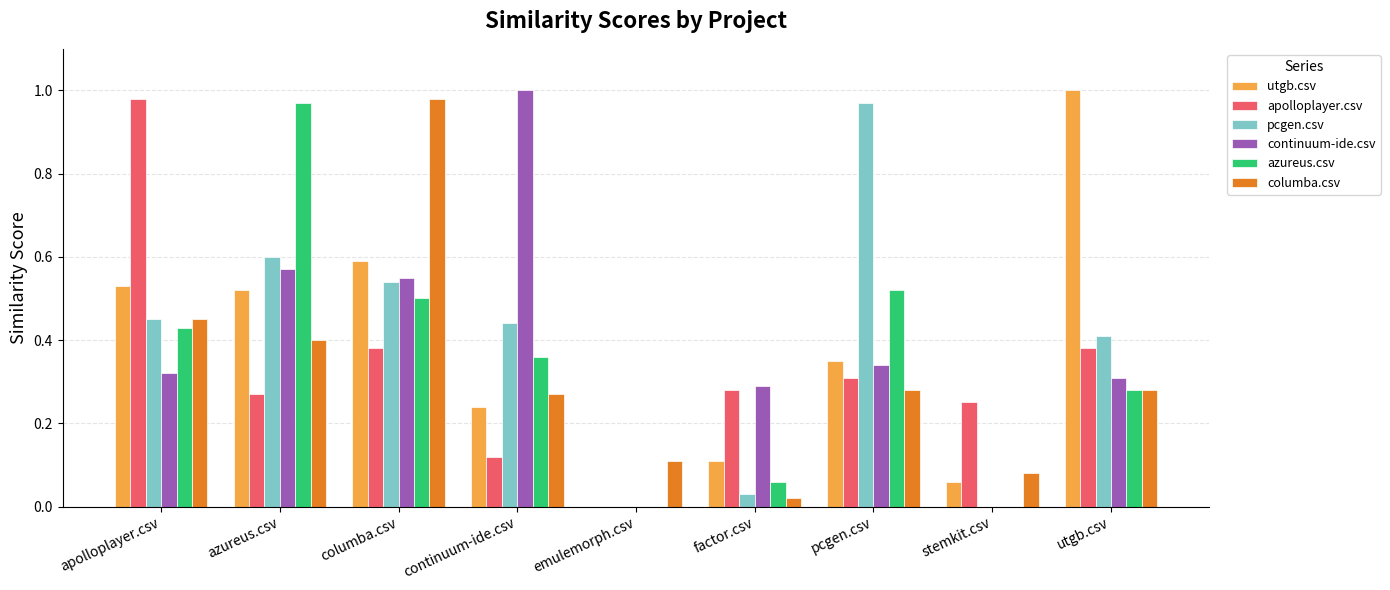

Between columba.csv and stemkit.csv, which series saw the biggest shift?

columba.csv